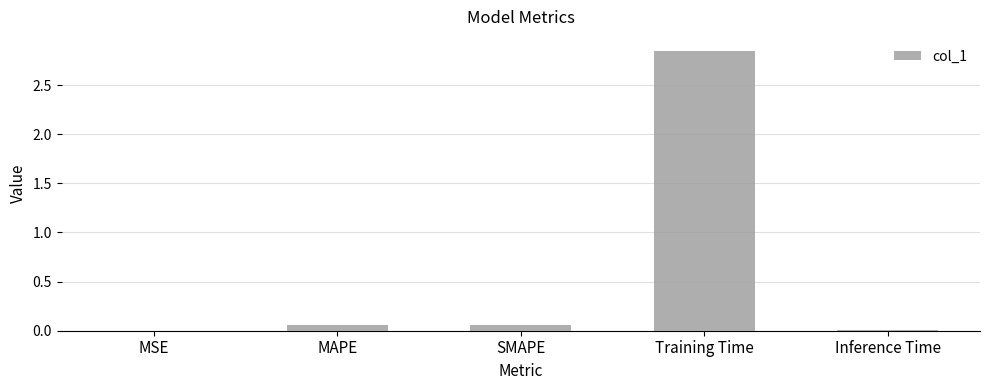

How many categories are shown in the chart?

5